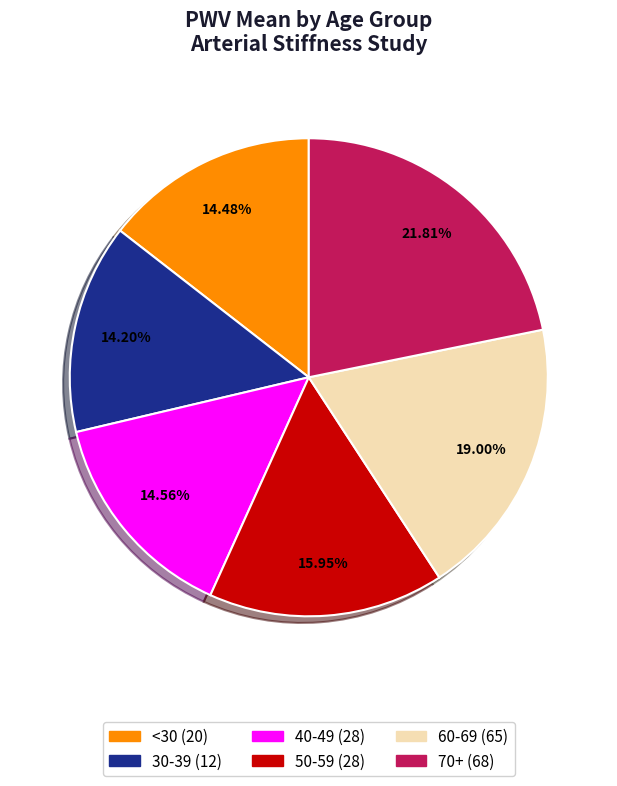

Does any single category account for the majority?

No